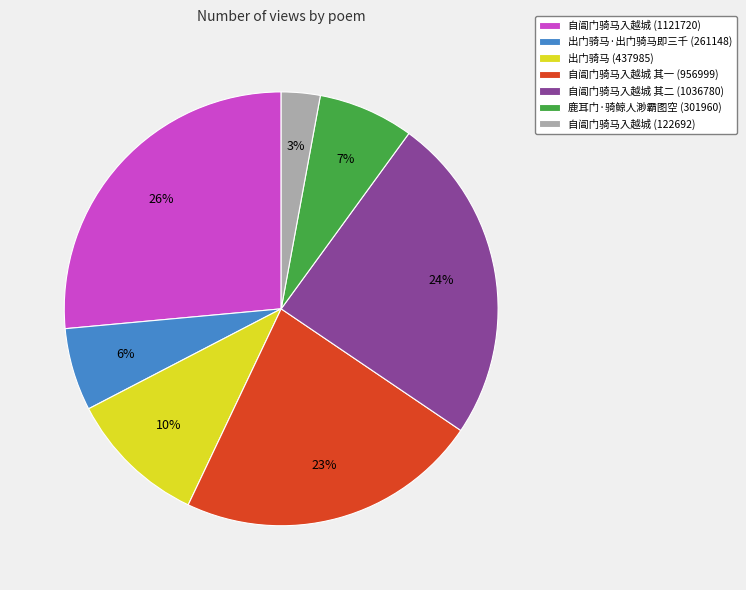

Which slice is the largest?

自阊门骑马入越城 (1121720)